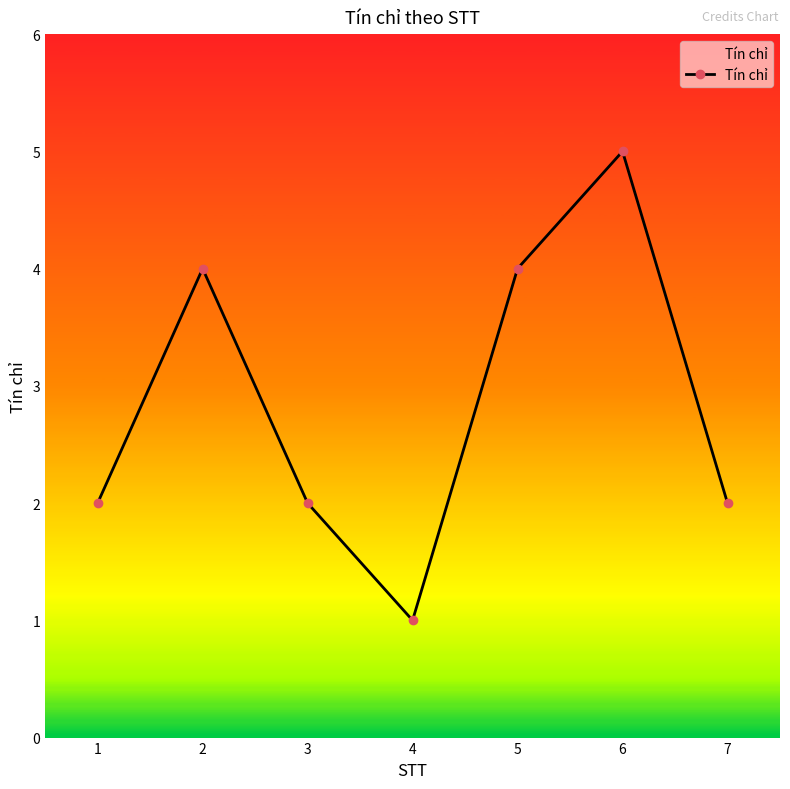

At which category does the chart reach its peak across all series?

6